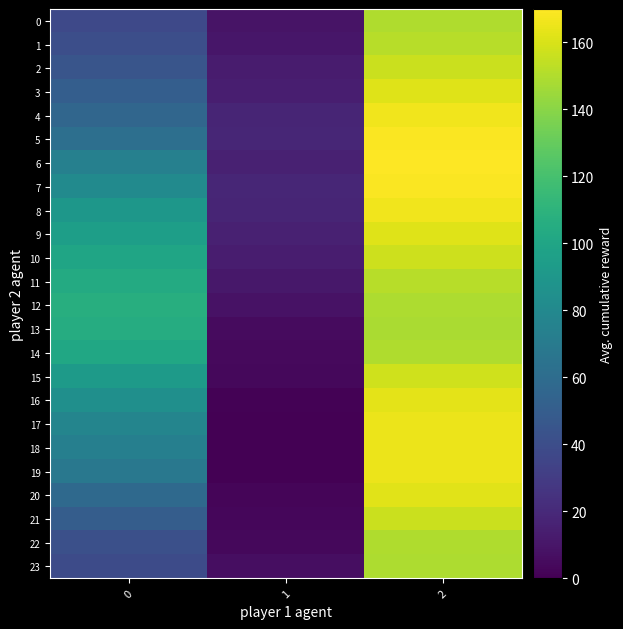

Which series has the widest spread of values?

18